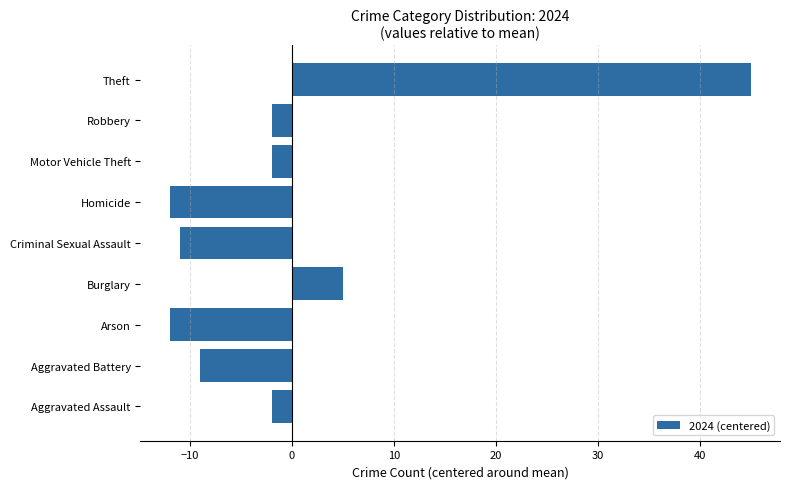

Read the value at Theft.

45